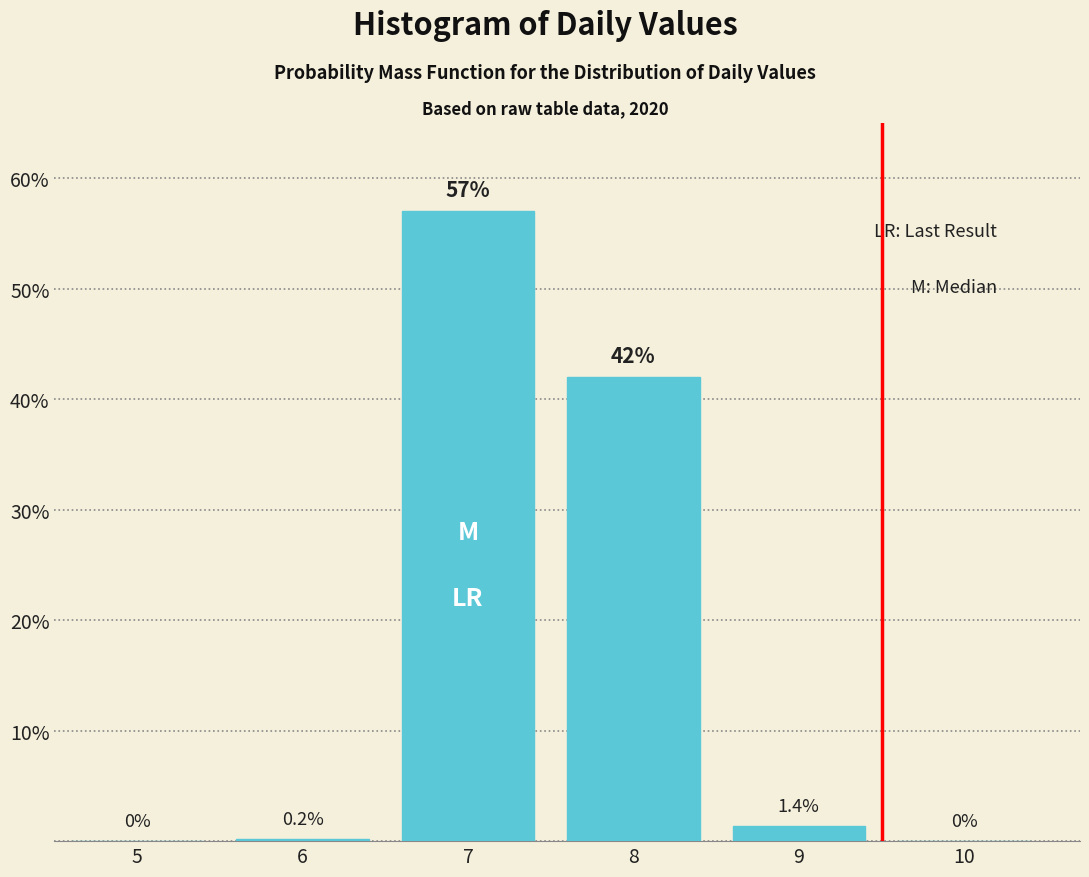

Reading left to right, transcribe all the data shown in this chart.

5=0.0	6=0.2	7=57.0	8=42.0	9=1.4	10=0.0